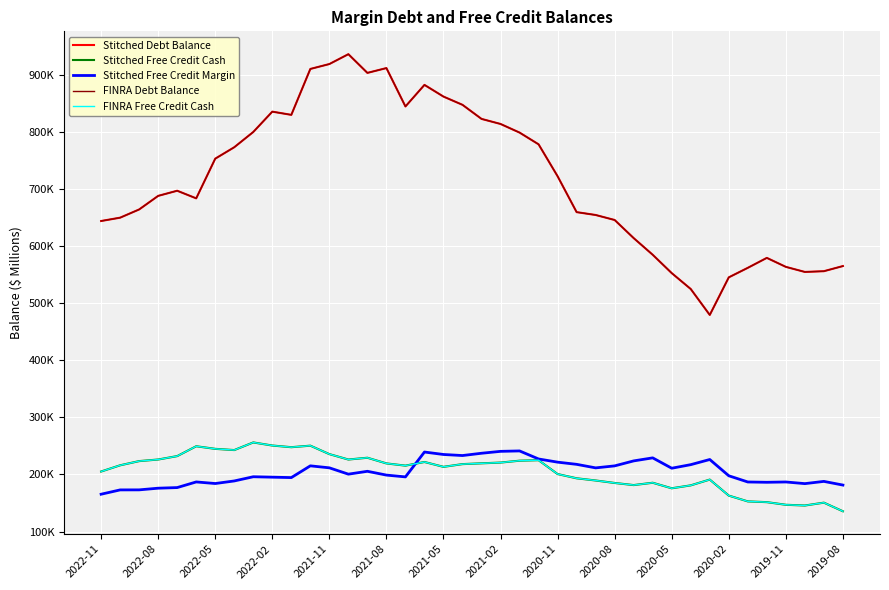

Does the chart display data point markers on the line(s)?

No